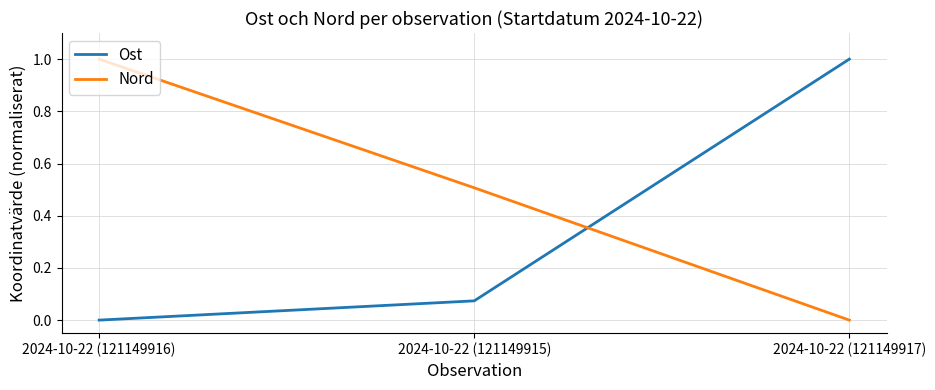

How many series are shown in this chart?

2